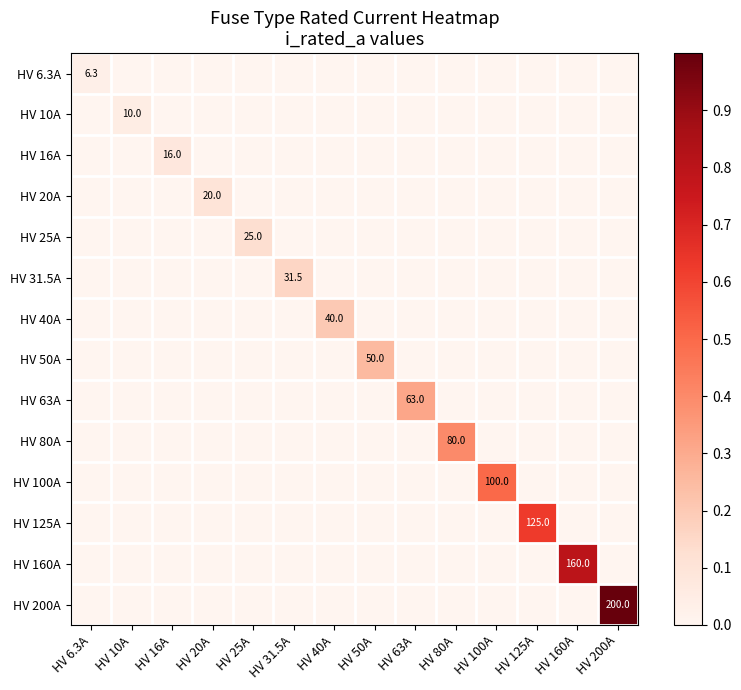

The value of HV 20A at HV 20A is 20.0. True or false?

True